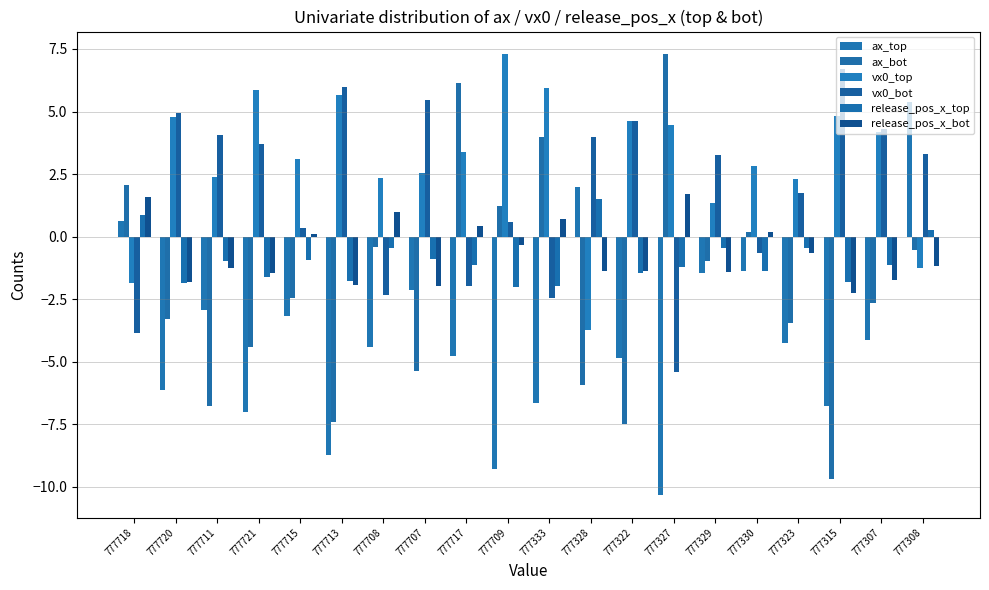

At which label does release_pos_x_top reach its minimum?

777709